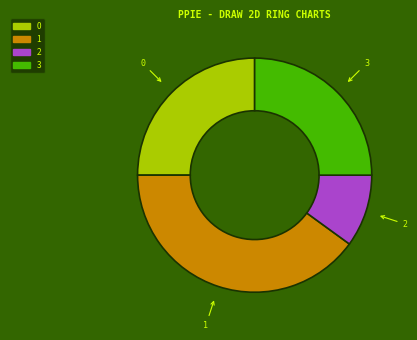

Between 1 and 2, which is larger?

1